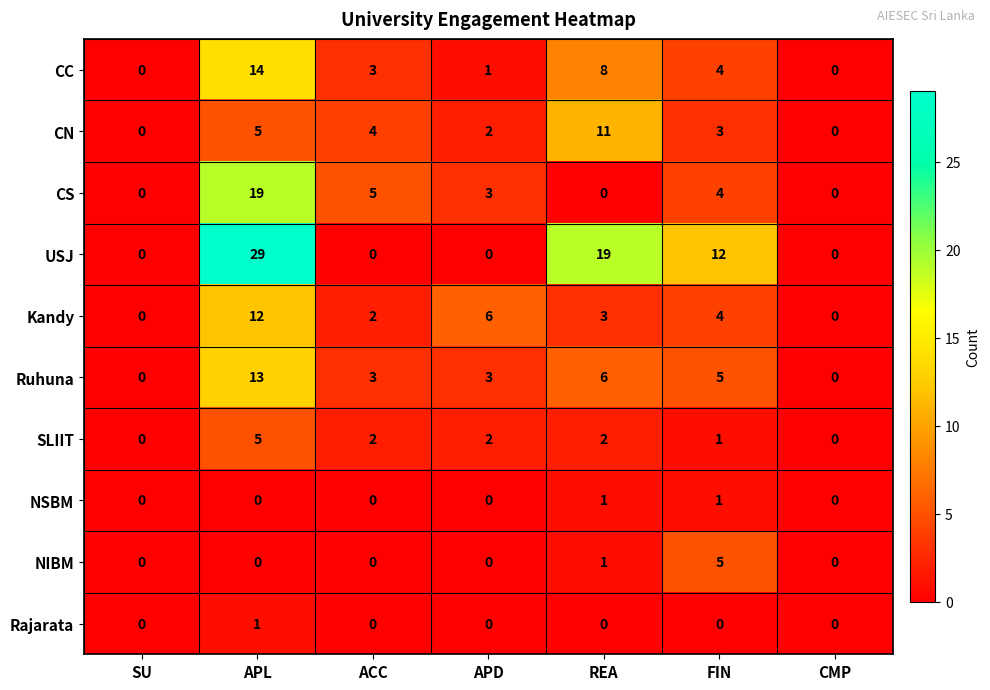

True or false: NSBM has a value of 1 at APD.

False